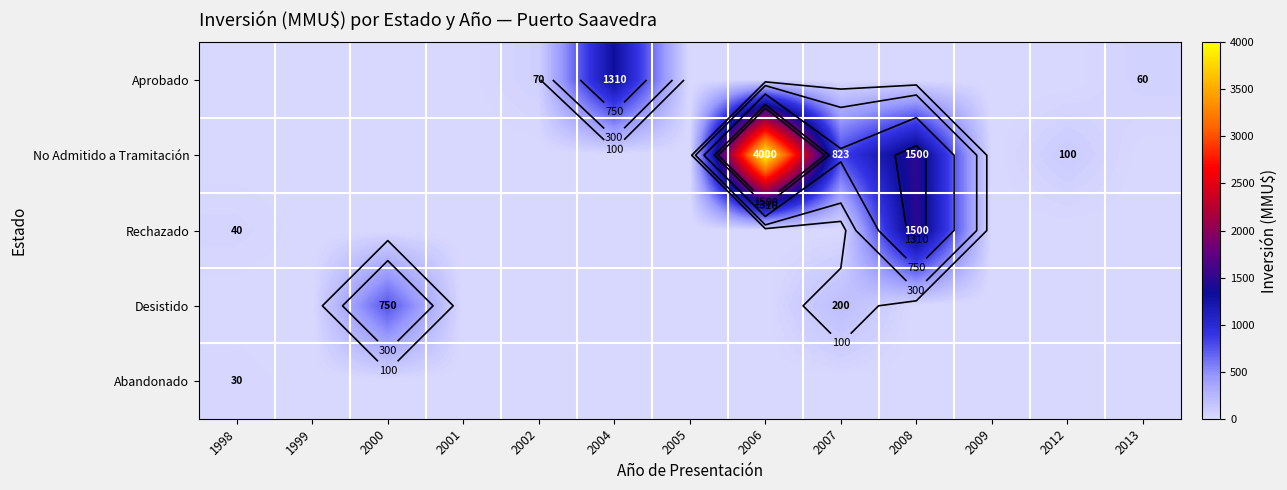

True or false: No Admitido a Tramitación has a value of 100 at 2012.

True